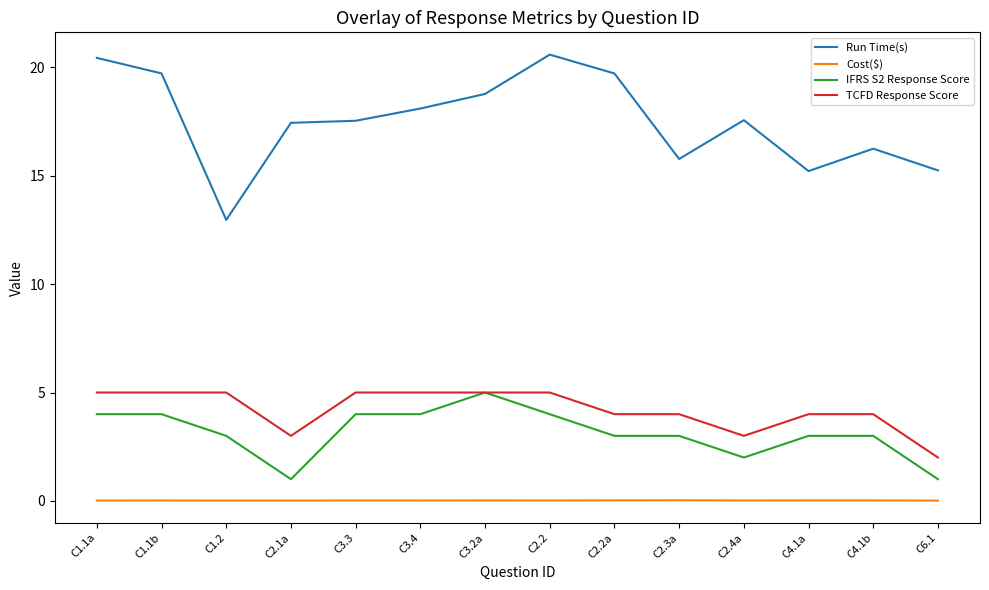

Which series has the largest total across all categories?

Run Time(s)